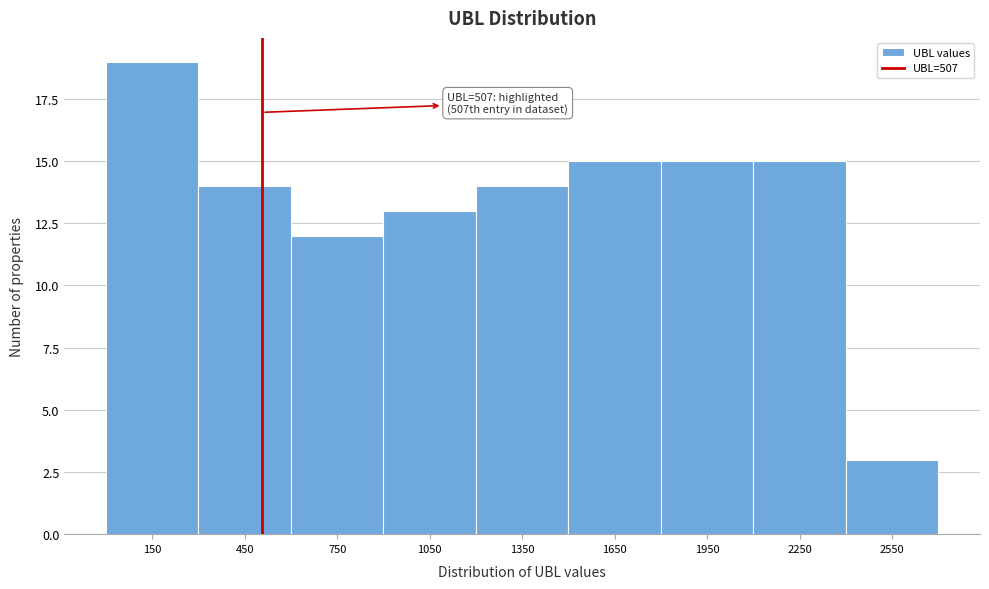

Which range on the x-axis has the tallest bar?

0 to 300